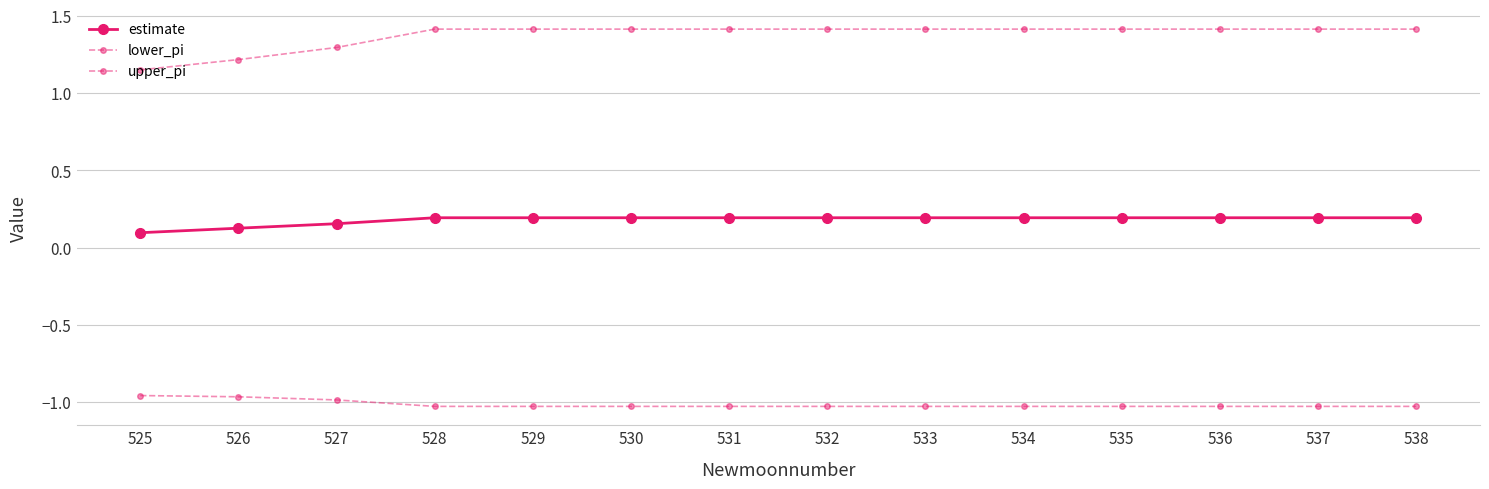

How many lines are shown in the chart?

3